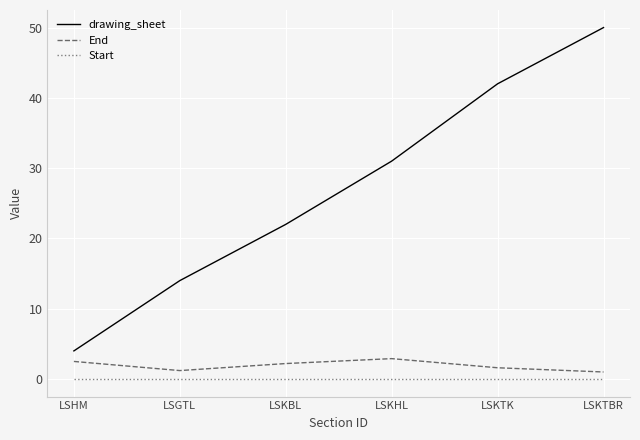

What is the maximum value for End?

2.9